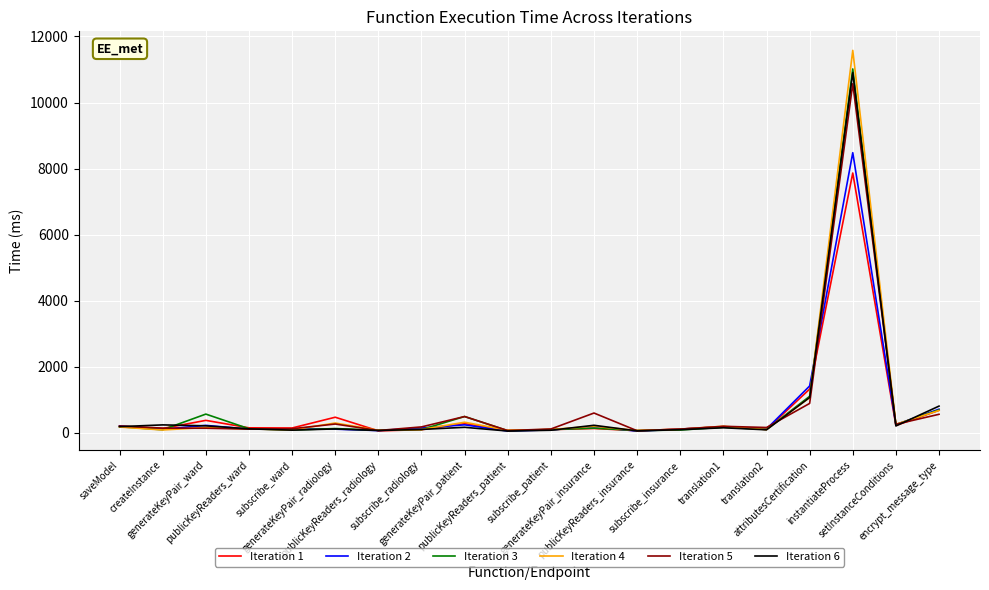

What is the lowest value of the Iteration 1 series?

58